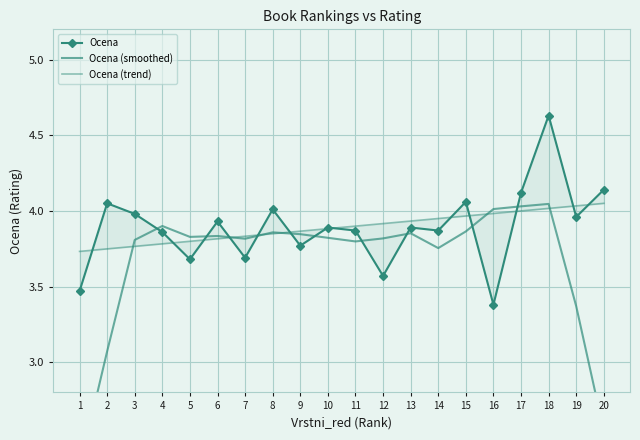

True or false: Ocena has a value of 4.0 at 19.

True